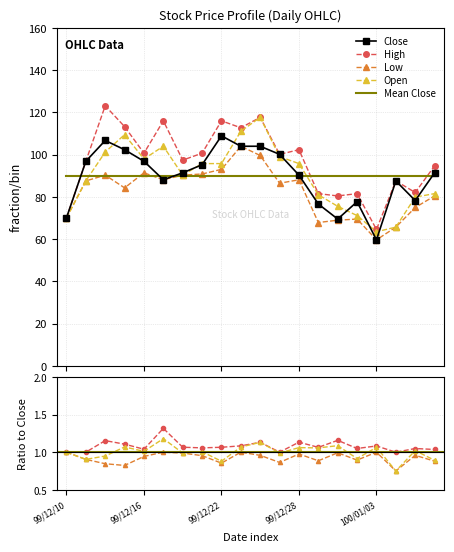

Reading left to right, extract all data points from this chart.

Close: 70.0	96.8	106.6	102.3	96.8	88.0	91.3	95.2	108.8	103.9	103.9	100.1	90.2	76.6	69.5	77.7	59.6	87.5	78.2	91.3
High: 70.0	96.8	123.0	113.2	100.6	115.9	97.3	100.6	115.9	112.7	117.6	100.1	102.3	81.5	80.4	81.5	64.5	87.5	82.0	94.6
Low: 70.0	87.5	90.2	84.2	91.3	88.0	90.2	90.8	93.0	103.9	99.5	86.4	88.0	67.8	68.9	69.5	59.6	65.6	74.9	80.4
Open: 70.0	87.5	101.2	109.4	97.9	103.9	90.2	95.7	95.7	111.0	117.6	99.0	95.7	80.9	75.5	71.1	63.4	65.6	79.8	81.5